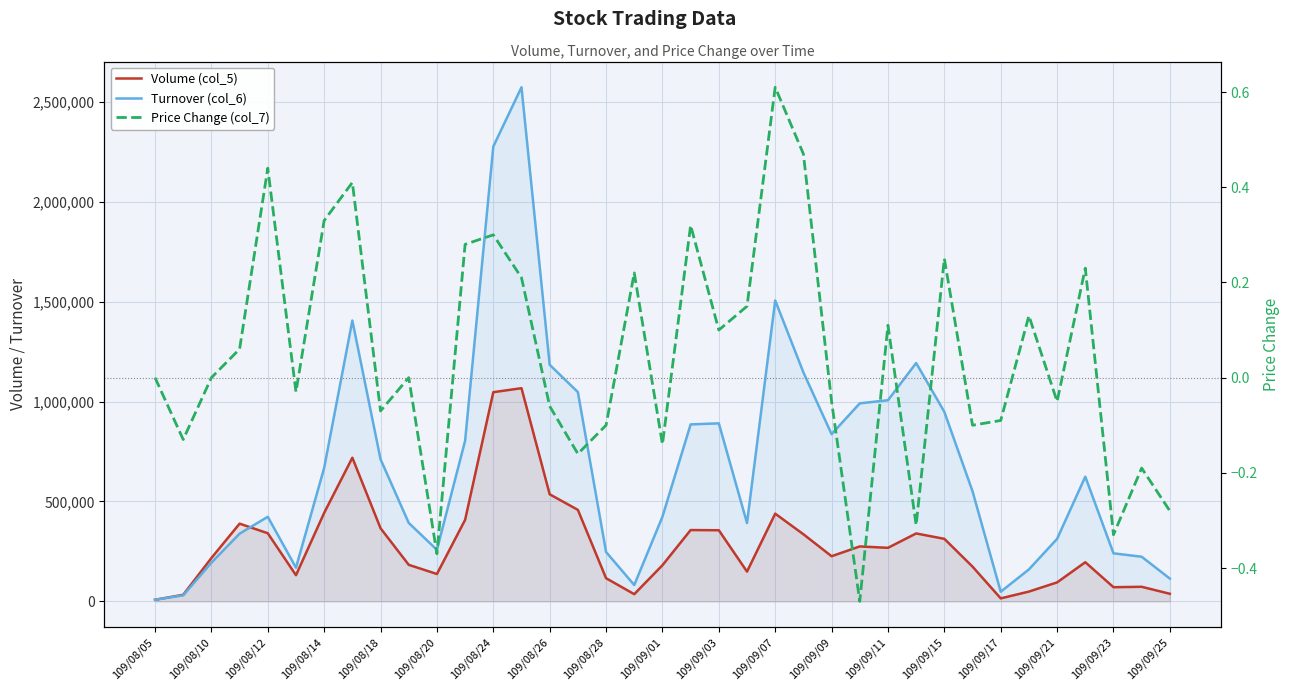

Rank the series by their maximum value, from lowest to highest.

Price Change (col_7), Volume (col_5), Turnover (col_6)